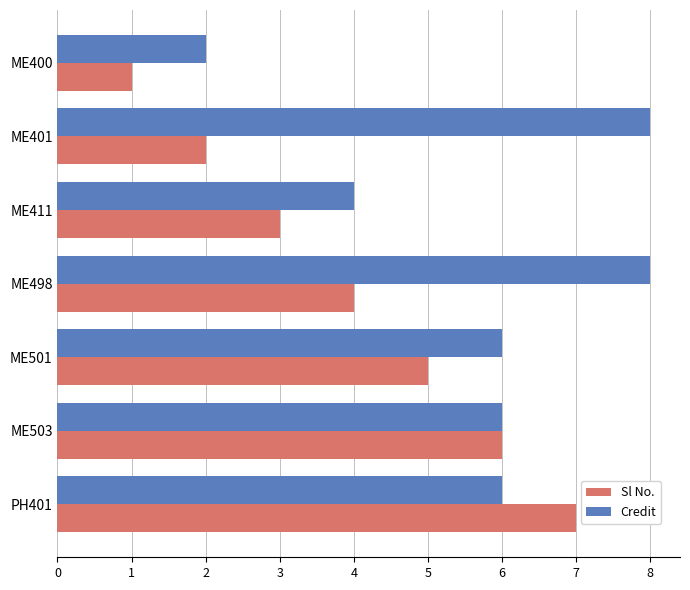

The value of Sl No. at ME400 is 2. True or false?

False